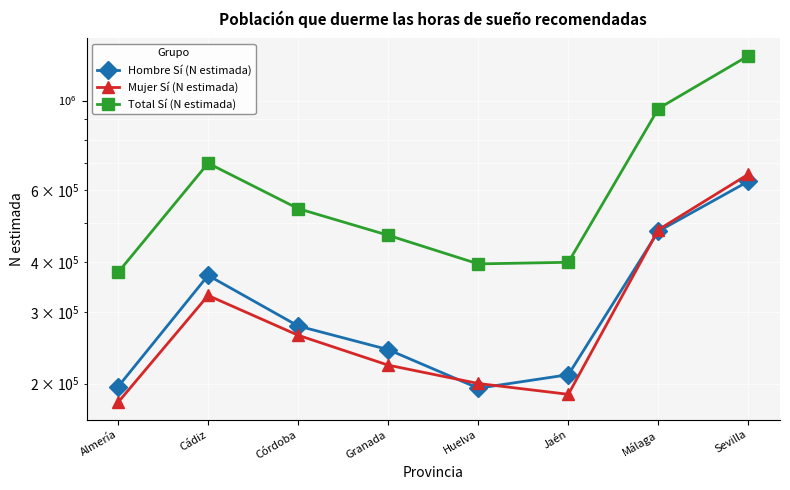

How many intersections are there between Hombre Sí (N estimada) and Mujer Sí (N estimada)?

3